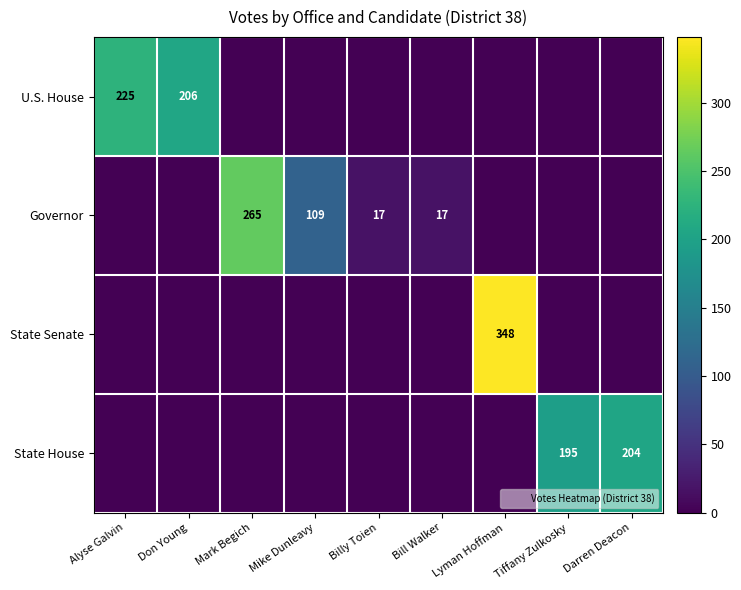

How many data points in Governor are above 0?

4